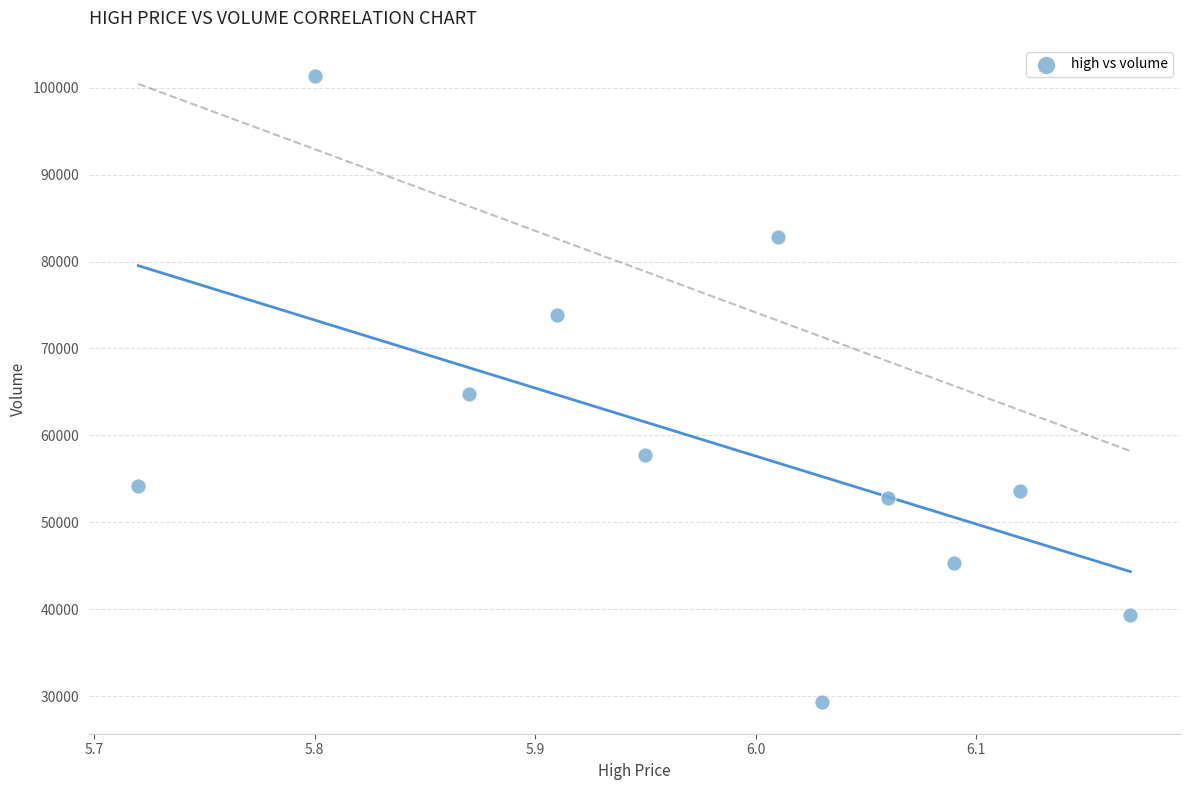

What is the average Y value?

59545.3